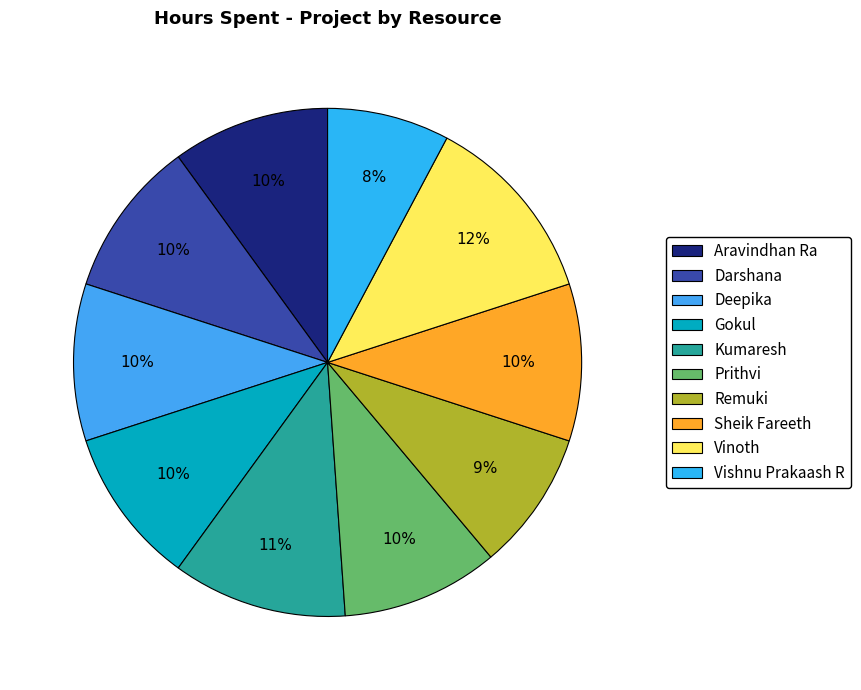

Which category has the smallest portion of the pie?

Vishnu Prakaash R